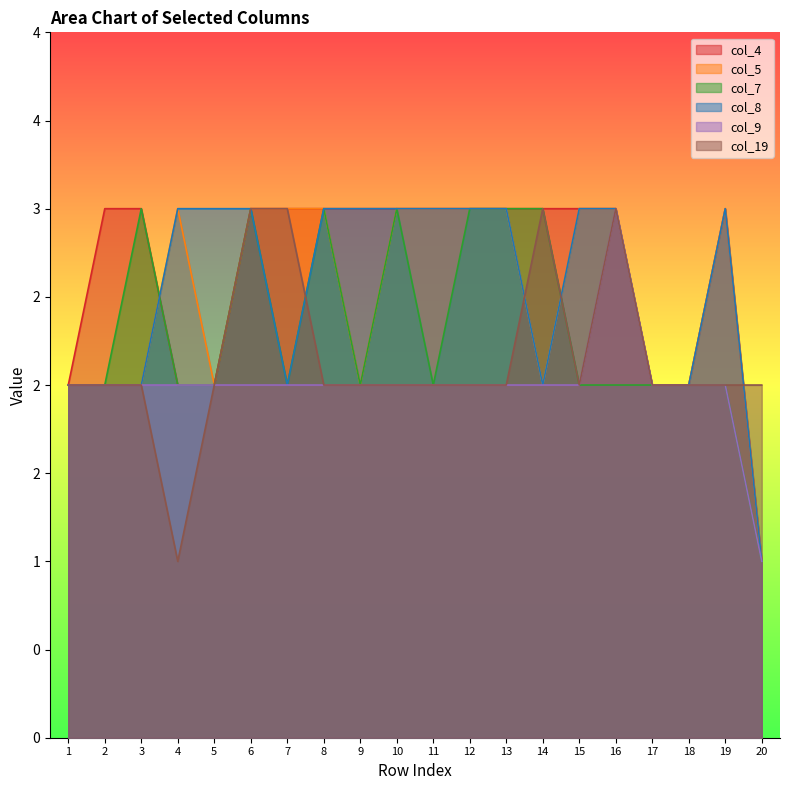

At 2, list the series in order from largest to smallest.

col_4, col_5, col_7, col_8, col_9, col_19